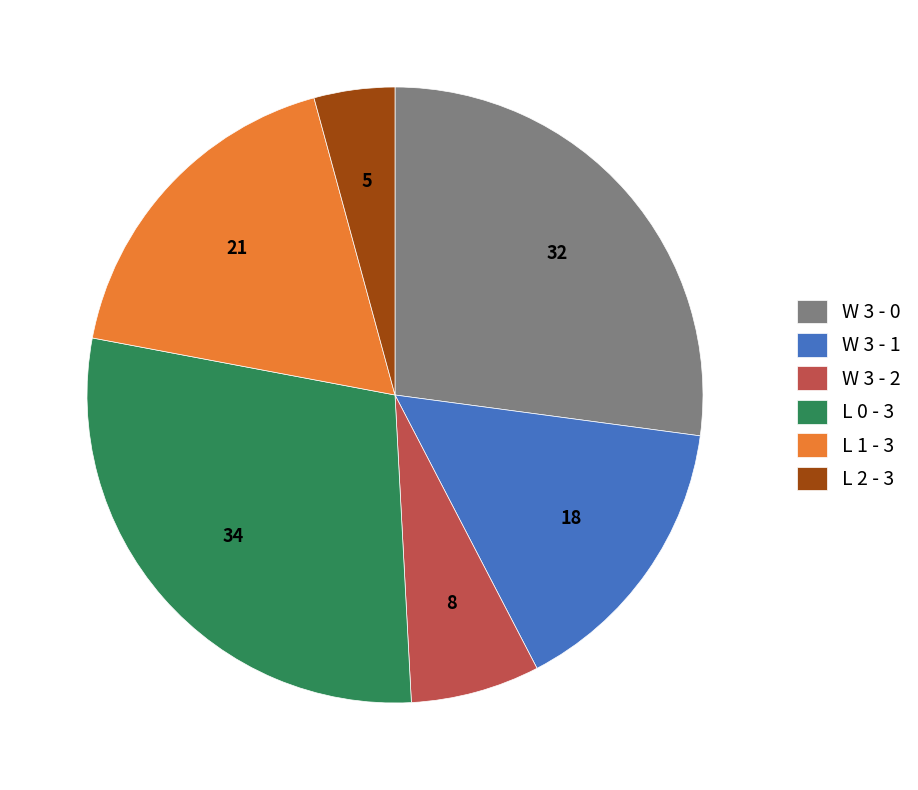

Does L 1 - 3 represent more than half of the total?

No